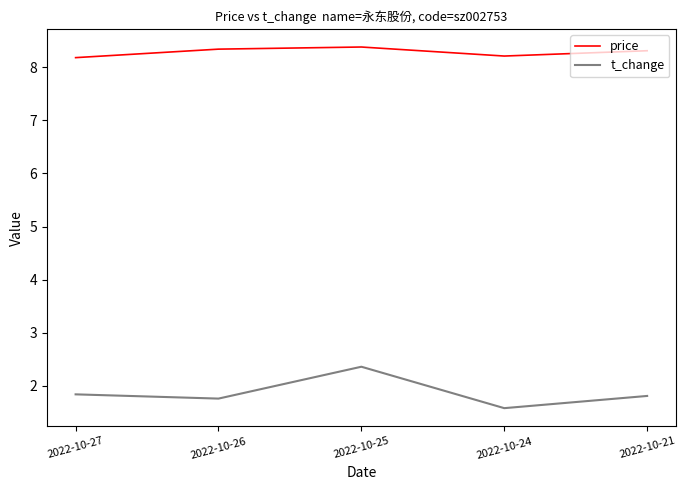

Reading left to right, extract all data points from this chart.

price: 2022-10-27=8.2	2022-10-26=8.3	2022-10-25=8.4	2022-10-24=8.2	2022-10-21=8.3
t_change: 2022-10-27=1.8	2022-10-26=1.8	2022-10-25=2.4	2022-10-24=1.6	2022-10-21=1.8